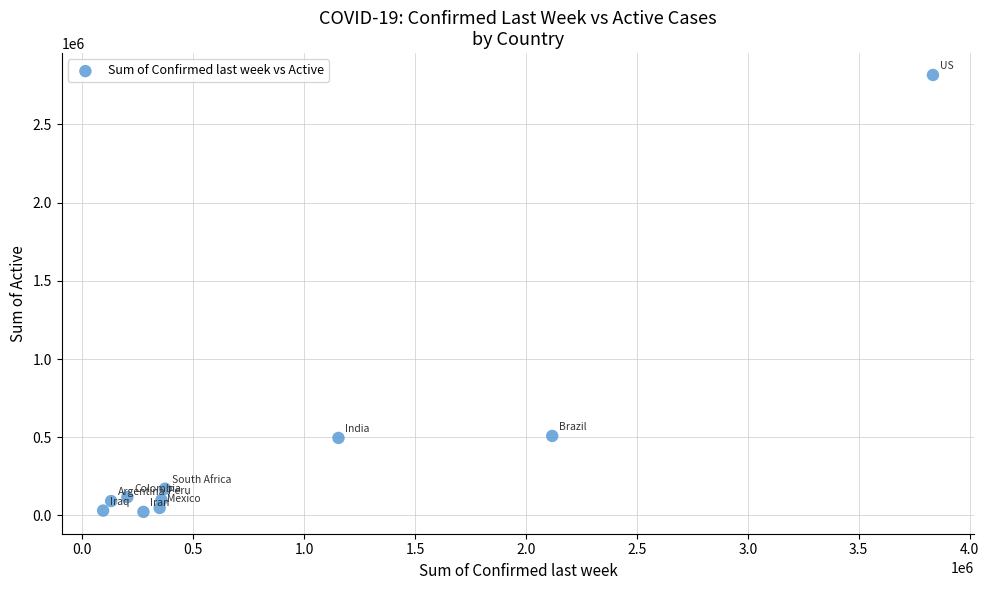

What is the range of X values (max minus min)?

3739984